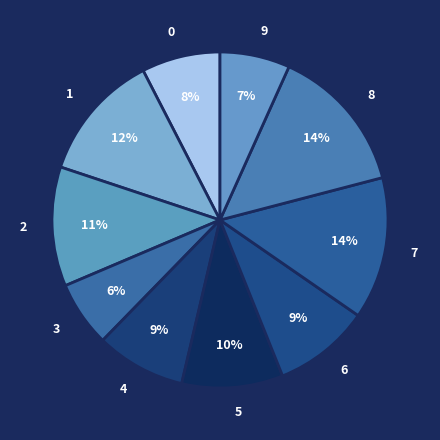

To the nearest percent, what is the average slice percentage?

10%